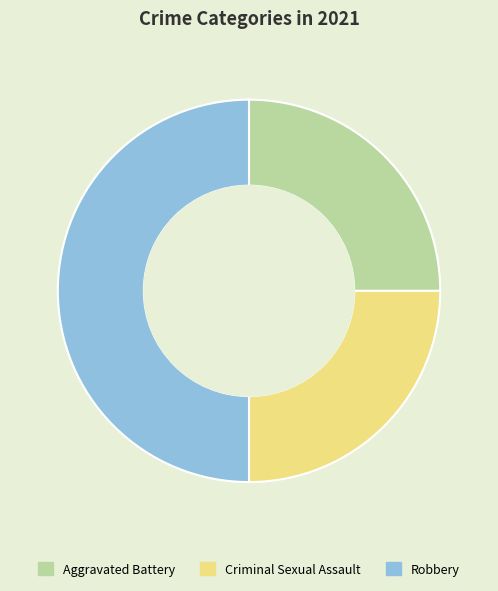

Is Aggravated Battery the majority of the pie?

No